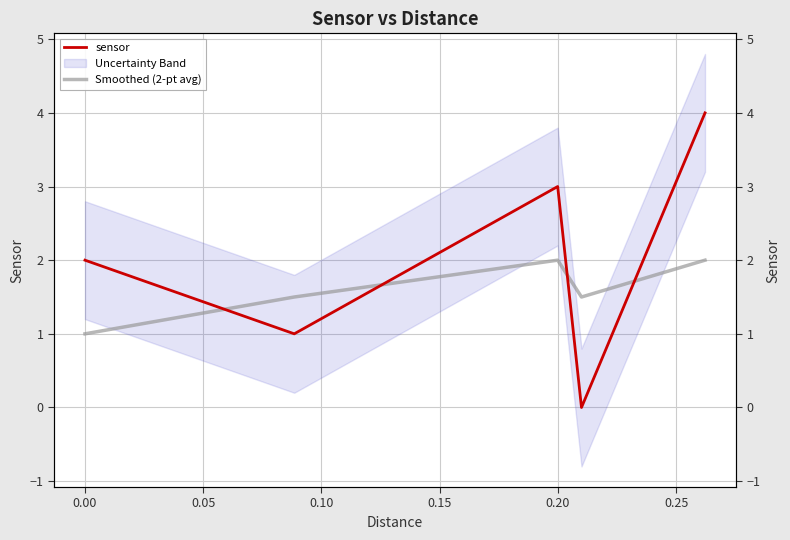

Which has a higher value, 0.15 or 0.05?

0.15